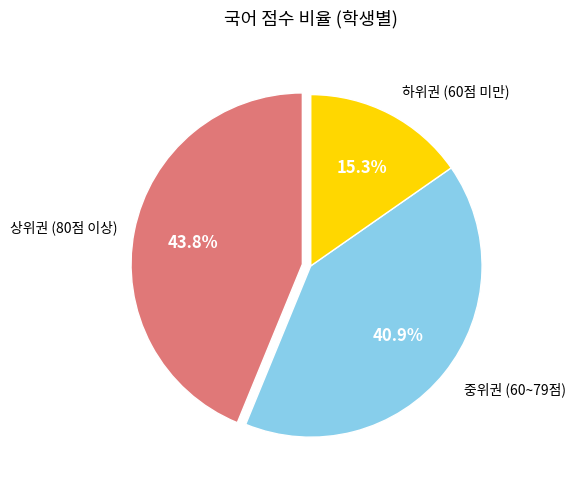

Does any single category account for the majority?

No